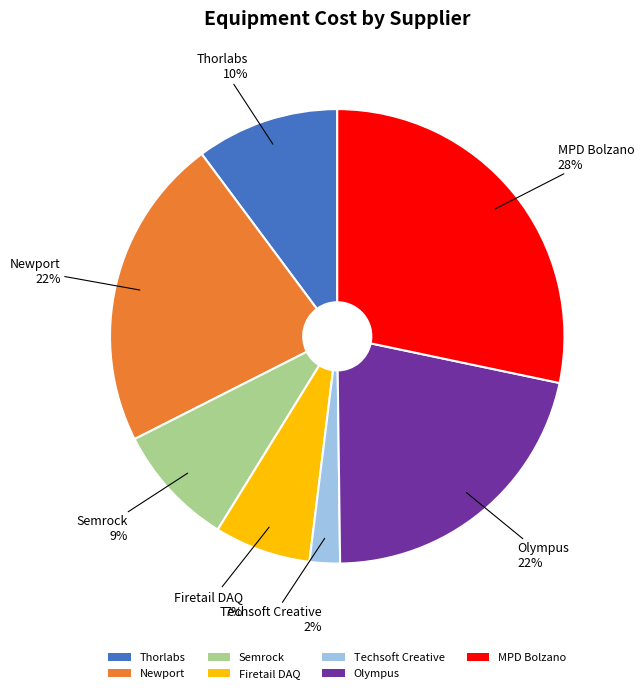

What is the largest slice in the pie chart?

MPD Bolzano